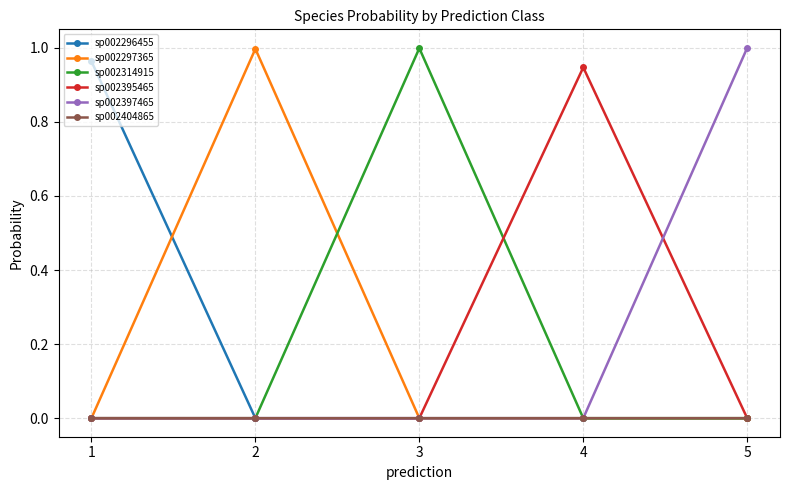

True or false: sp002404865 has more than 2 points higher than both neighbors.

False